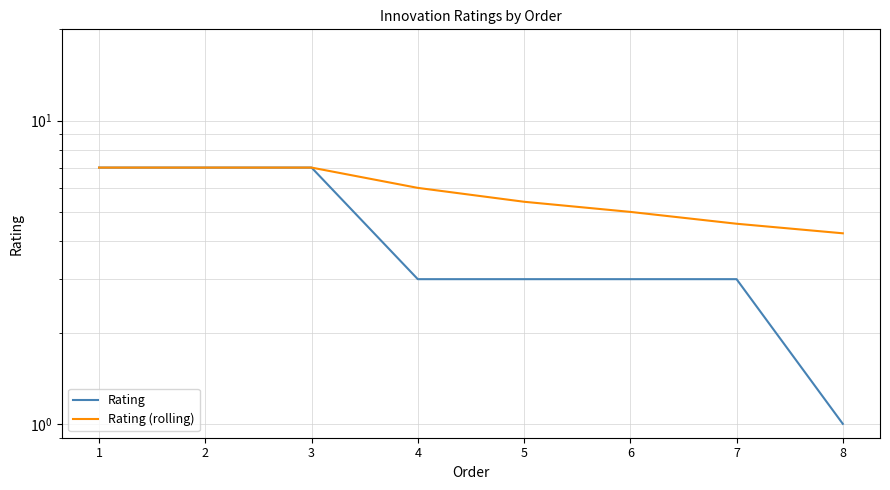

Reading left to right, what are all the values shown in this chart?

Rating: 7.0	7.0	7.0	3.0	3.0	3.0	3.0	1.0
Rating (rolling): 7.0	7.0	7.0	6.0	5.4	5.0	4.6	4.2